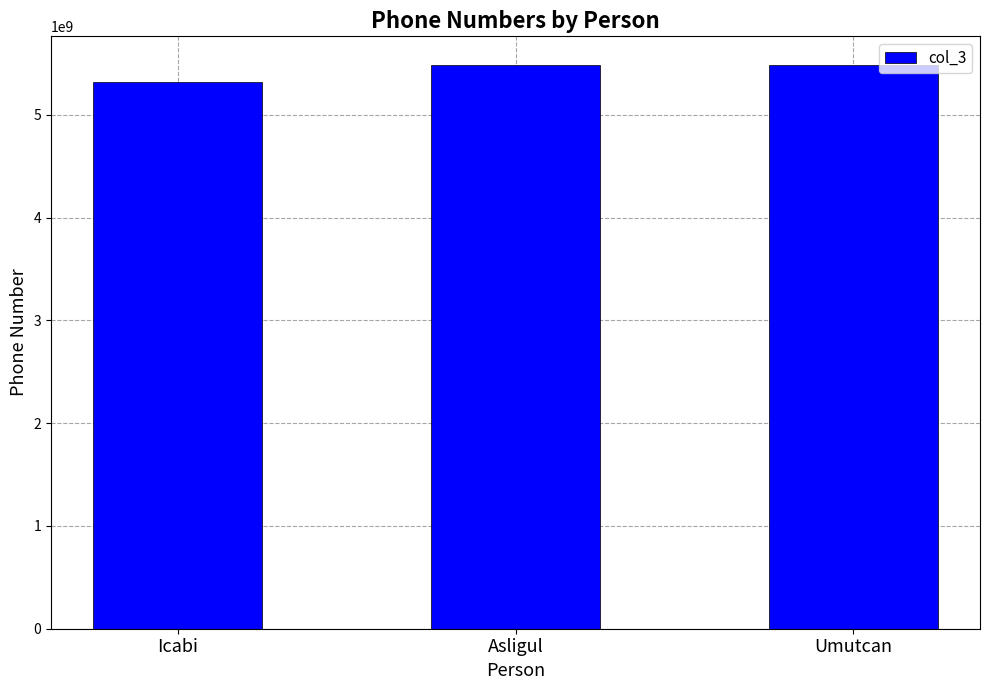

True or false: the data shows 7321507207 at Icabi.

False